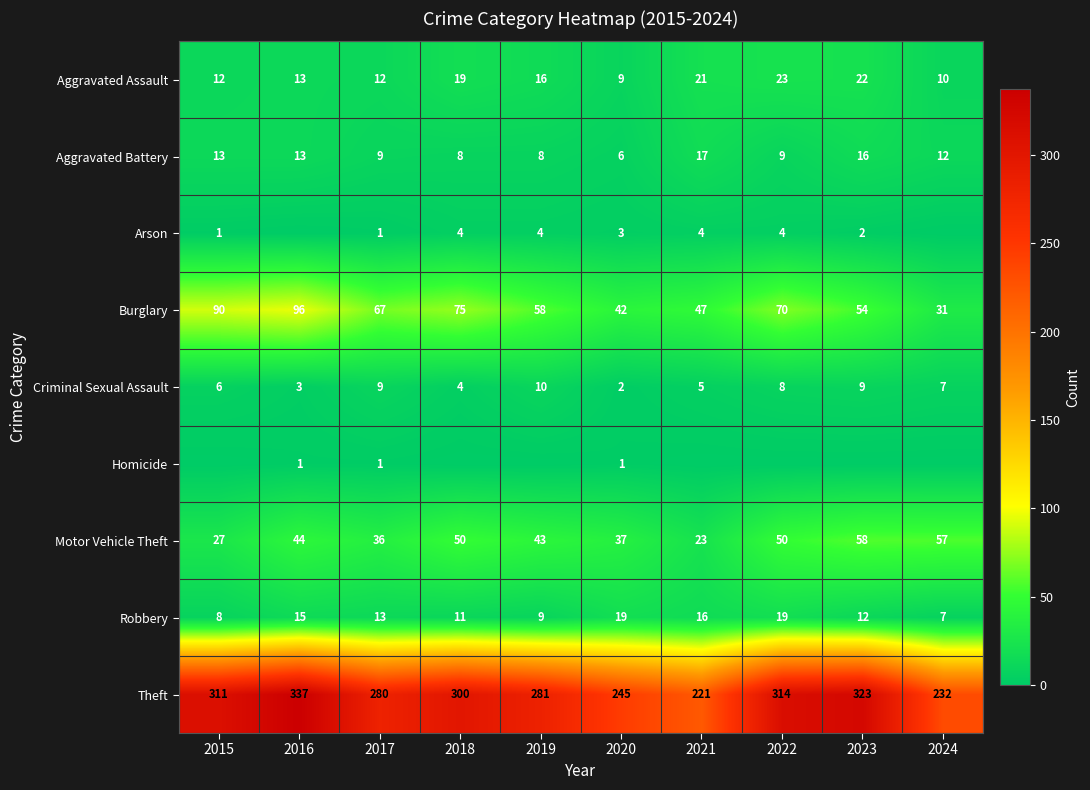

At which category is the sum across all series the highest?

2016